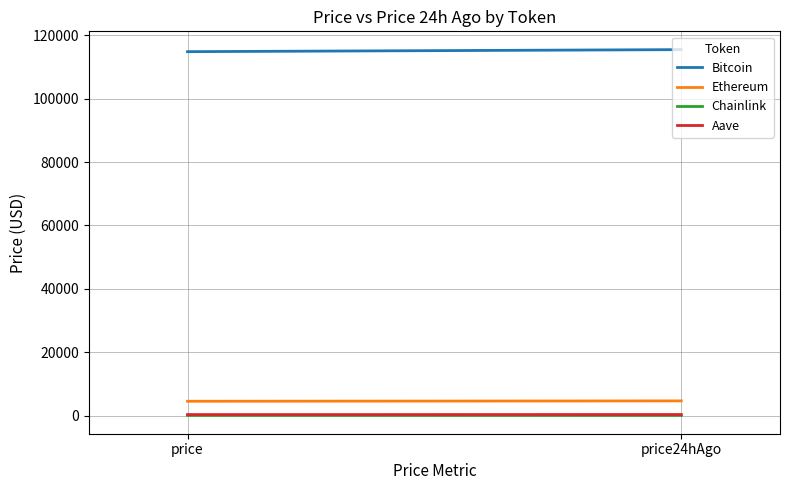

What are all the series names shown in the legend?

Bitcoin, Ethereum, Chainlink, Aave